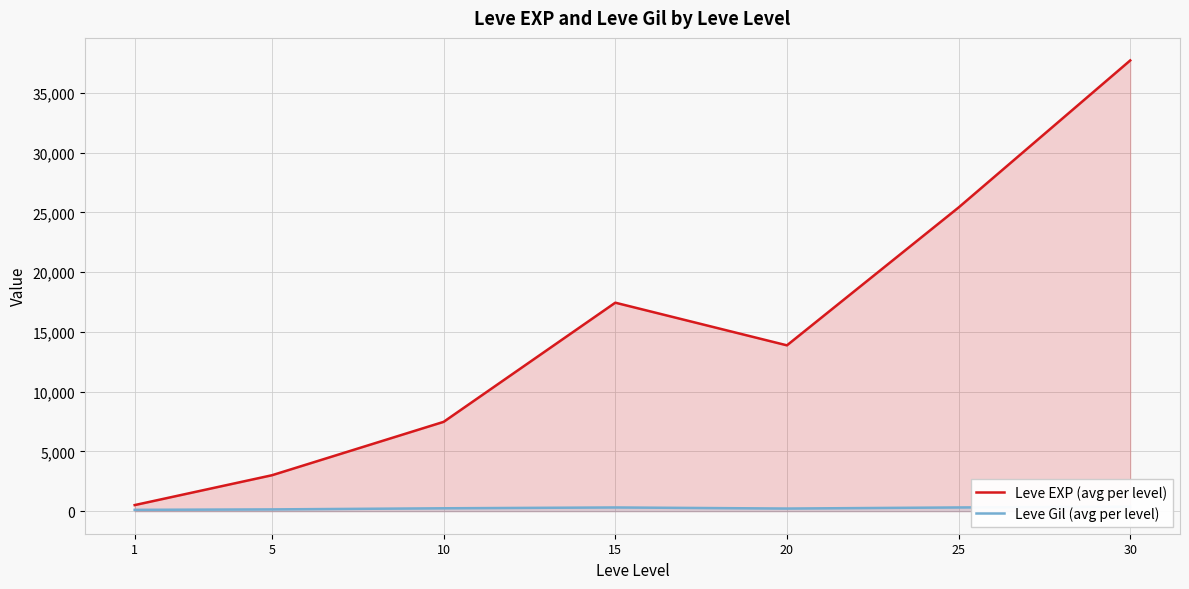

What is the maximum value shown in the chart?

37715.0